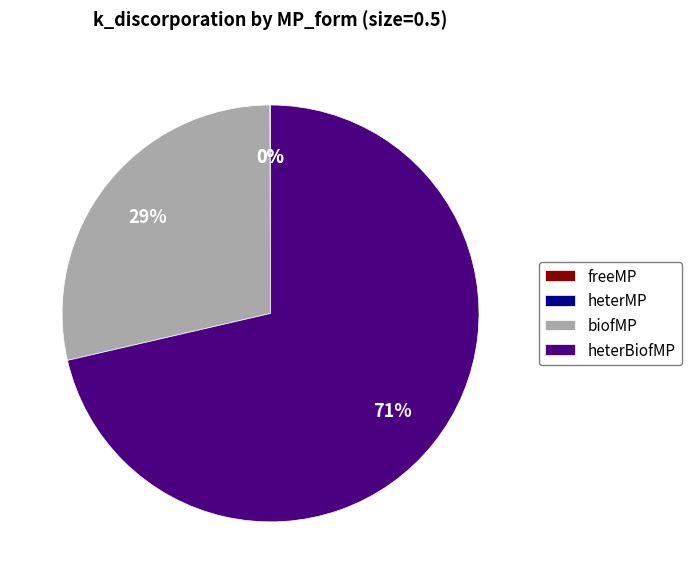

Is there any slice that represents more than half of the pie?

Yes